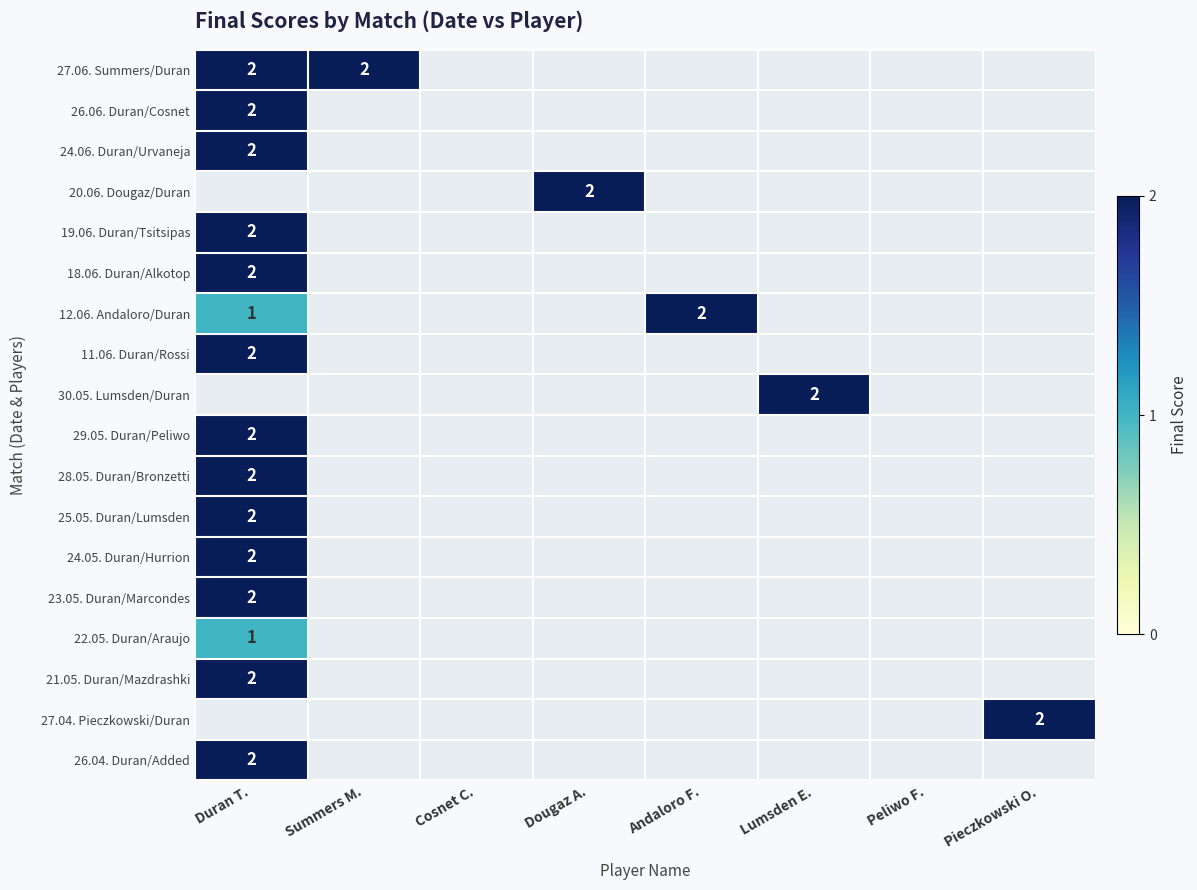

The value of 25.05. Duran/Lumsden at Cosnet C. is 0. True or false?

True